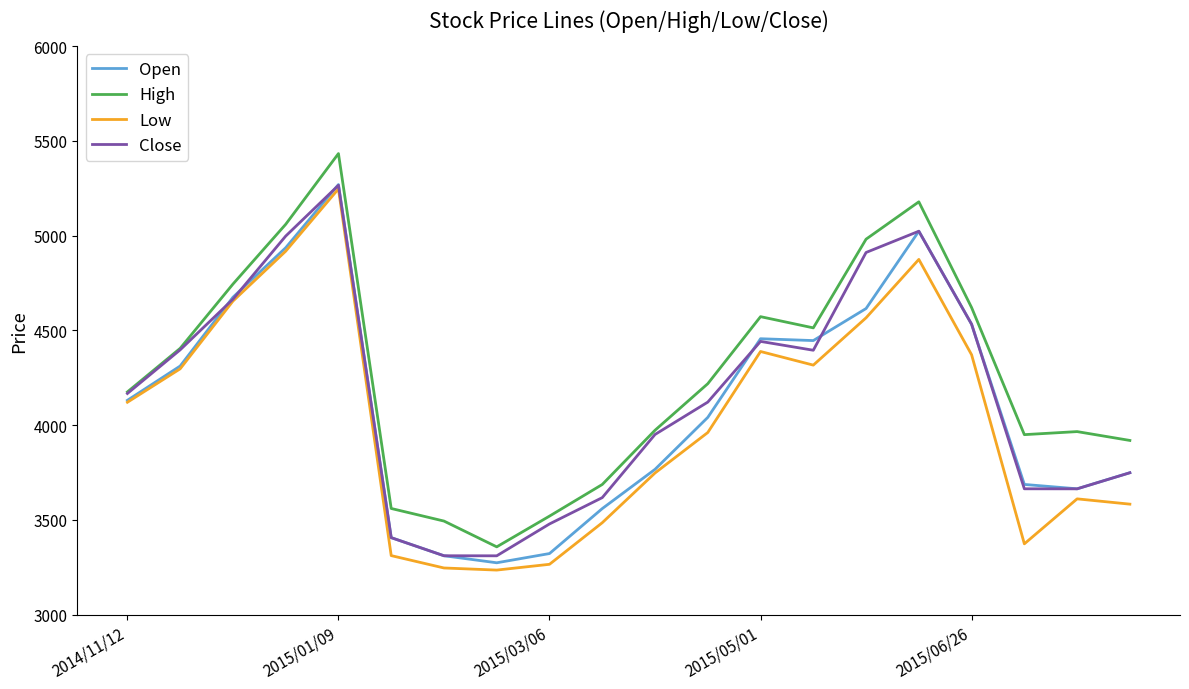

What are all the series names shown in the legend?

Open, High, Low, Close